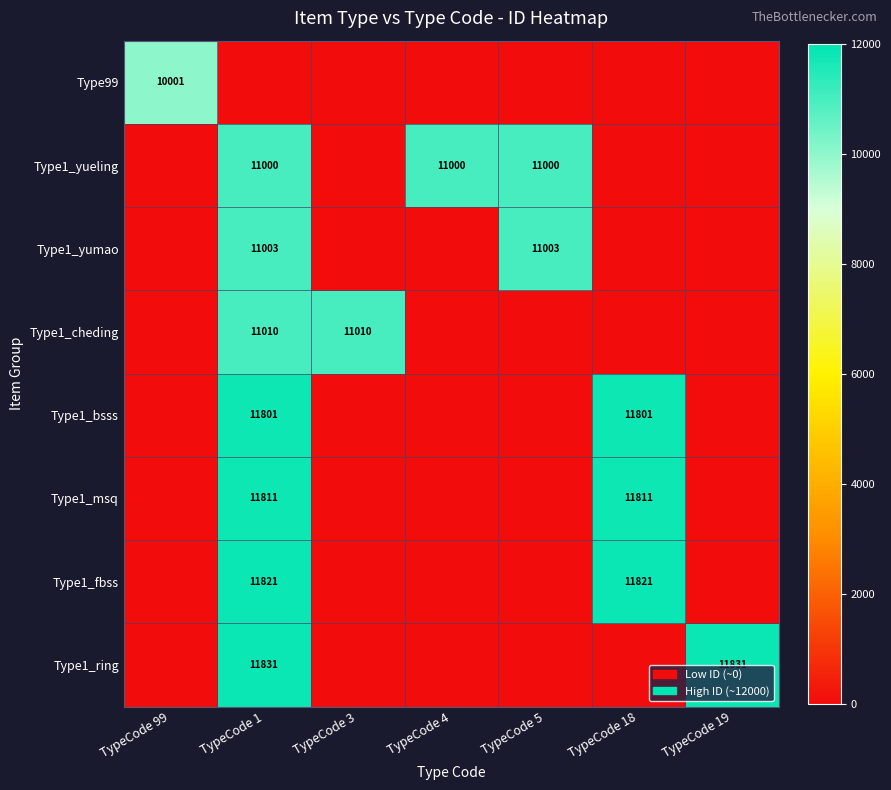

The Type1_fbss series shows 7096 at TypeCode 18. True or false?

False